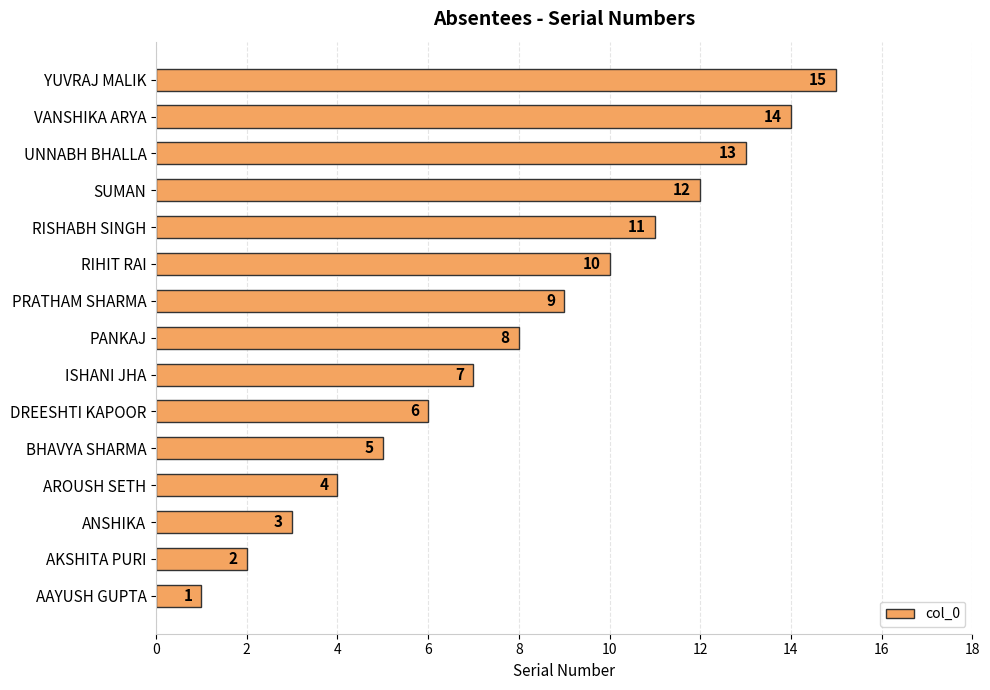

What is the ratio of the value at DREESHTI KAPOOR to the value at RIHIT RAI?

0.6